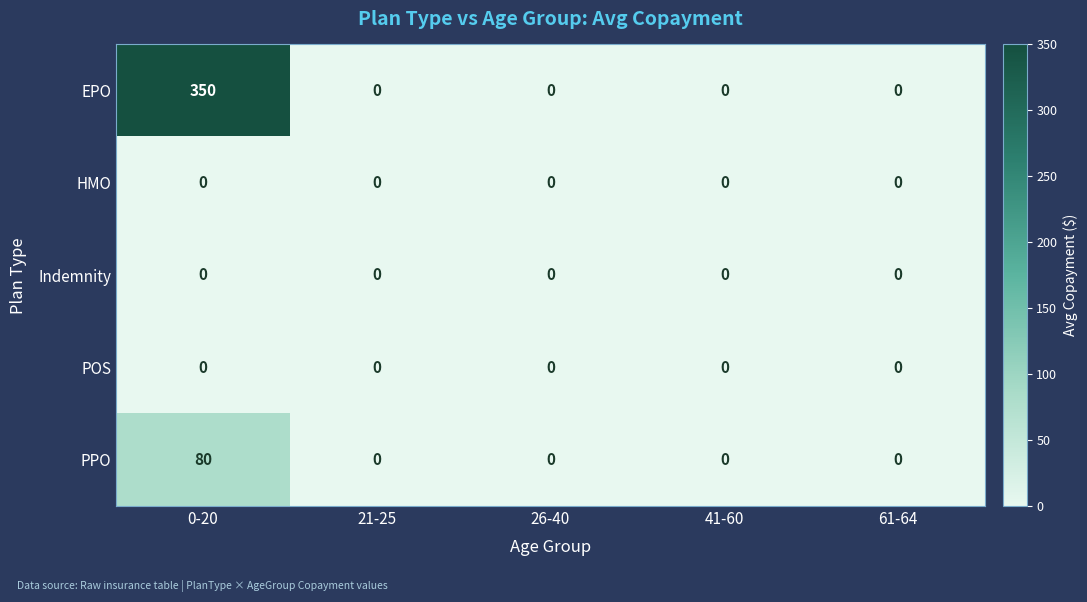

What is the greatest value displayed?

350